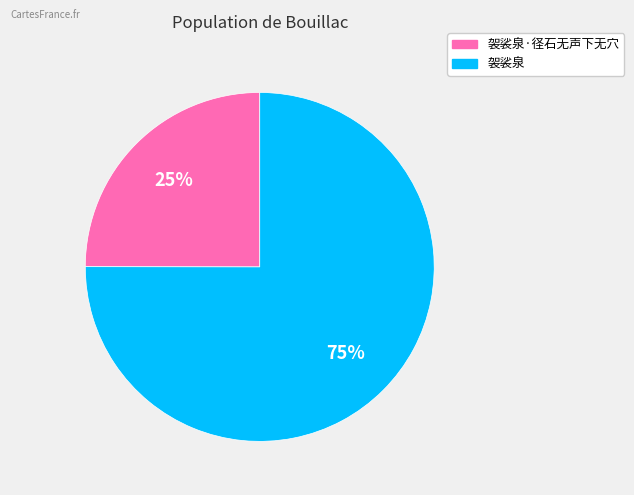

Does any single category account for the majority?

Yes